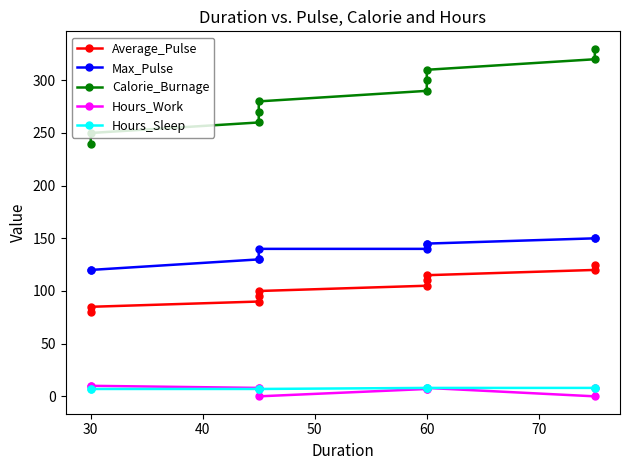

What are all the series names shown in the legend?

Average_Pulse, Max_Pulse, Calorie_Burnage, Hours_Work, Hours_Sleep